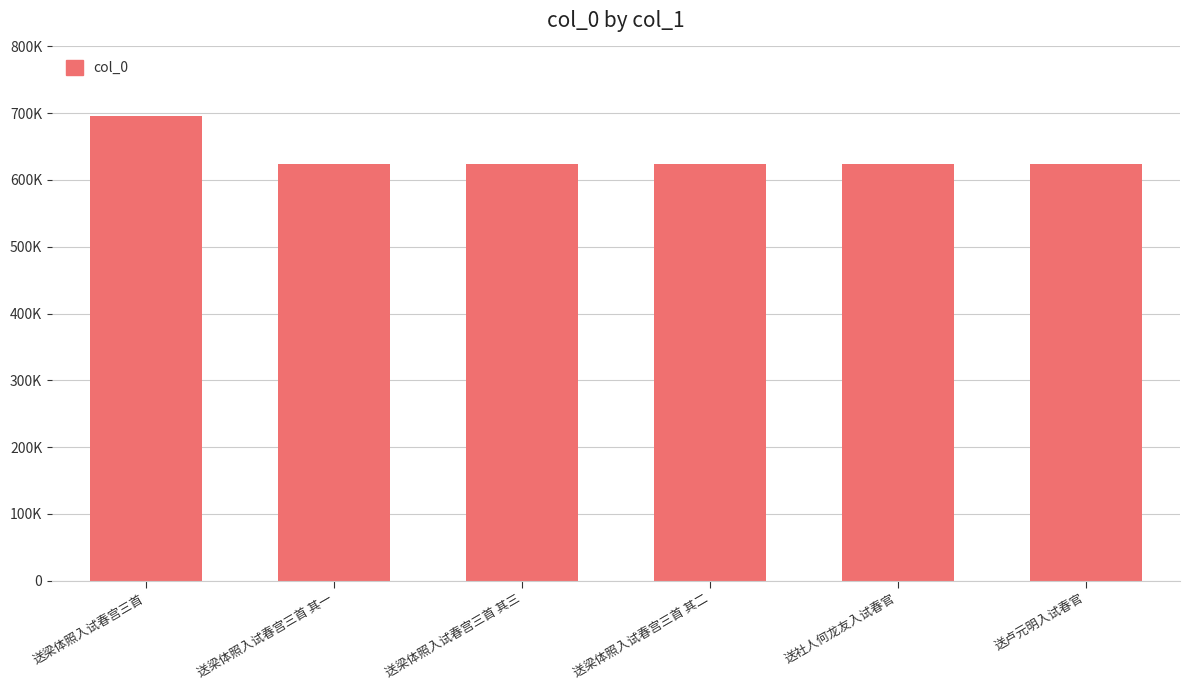

Rank the categories by value from highest to lowest.

送梁体照入试春宫三首, 送梁体照入试春宫三首 其三, 送梁体照入试春宫三首 其二, 送梁体照入试春宫三首 其一, 送卢元明入试春官, 送社人何龙友入试春官